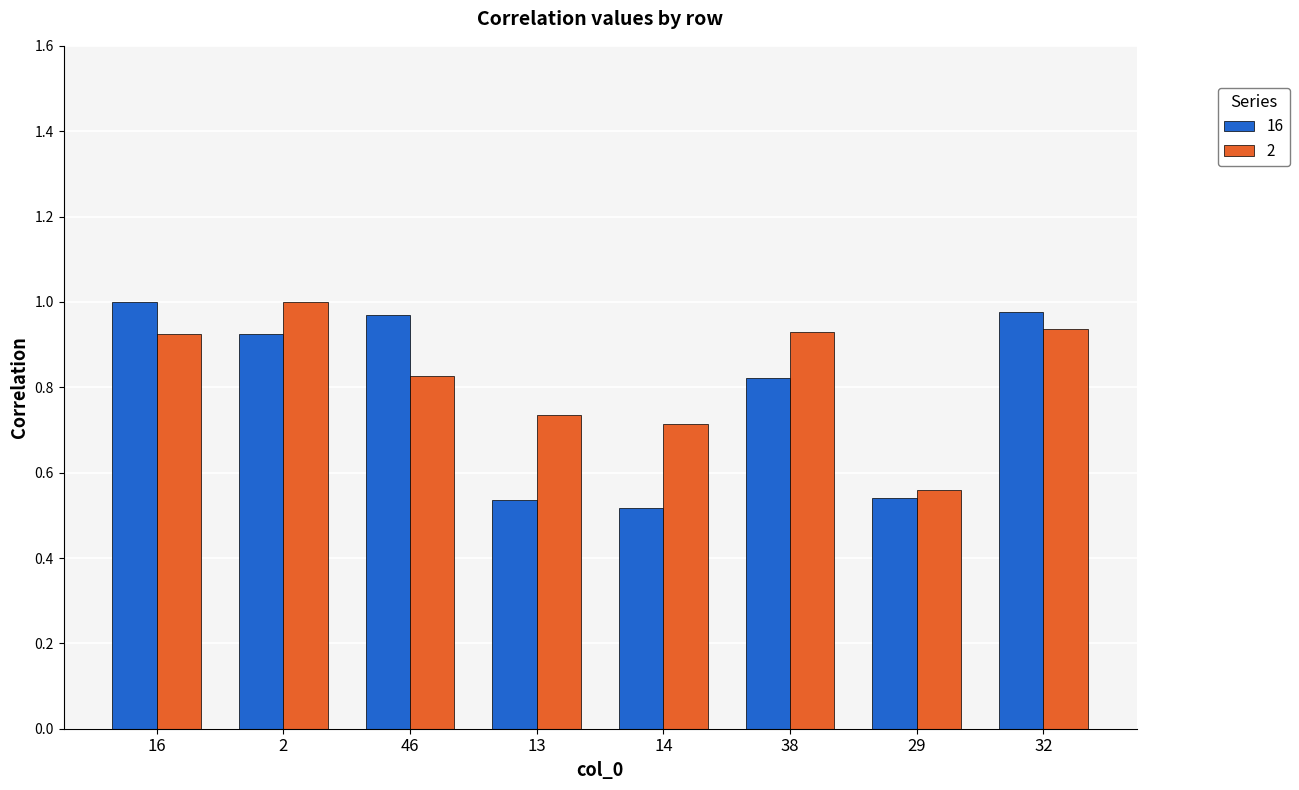

What is the sum of all 16 values?

6.3